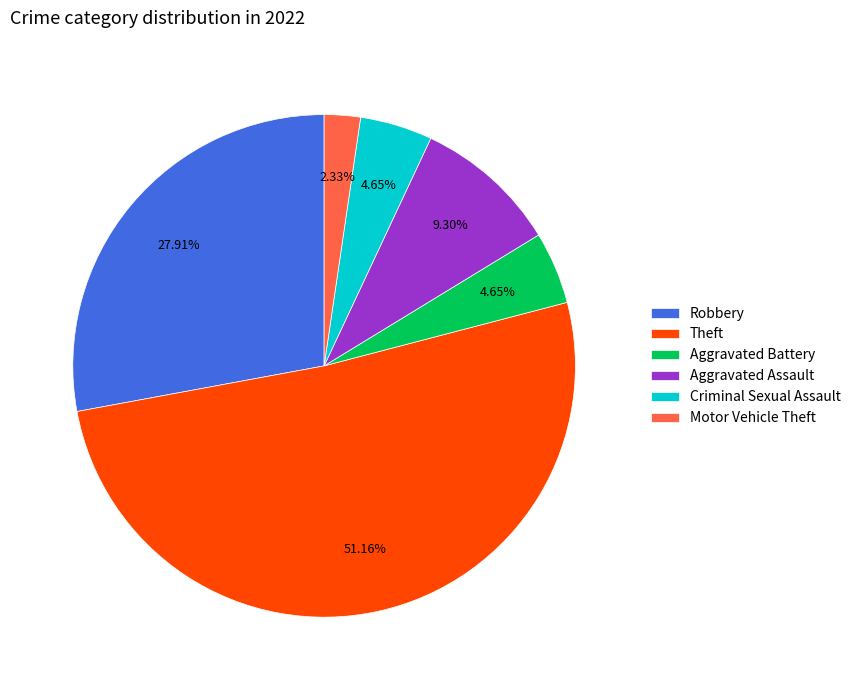

To the nearest percent, what is the combined percentage of Criminal Sexual Assault and Aggravated Assault?

14%